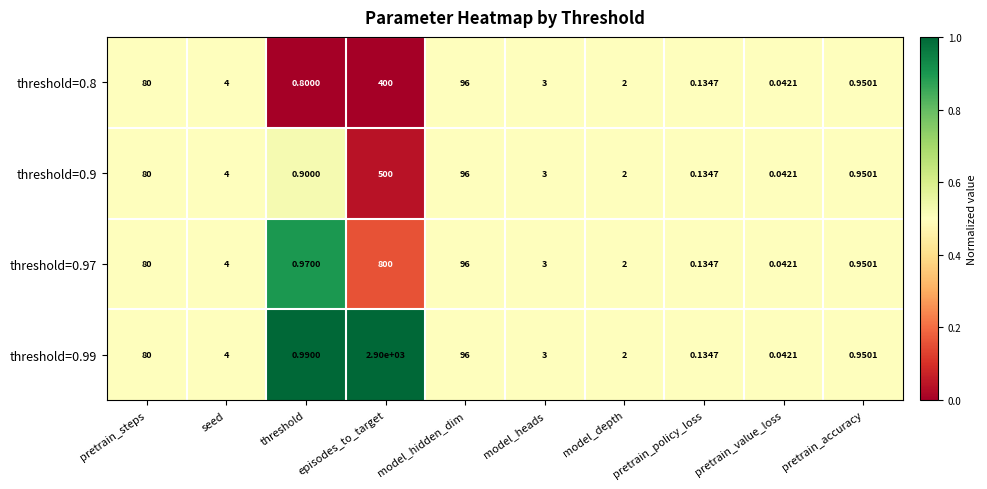

Which category has the highest value in the threshold=0.8 series?

episodes_to_target